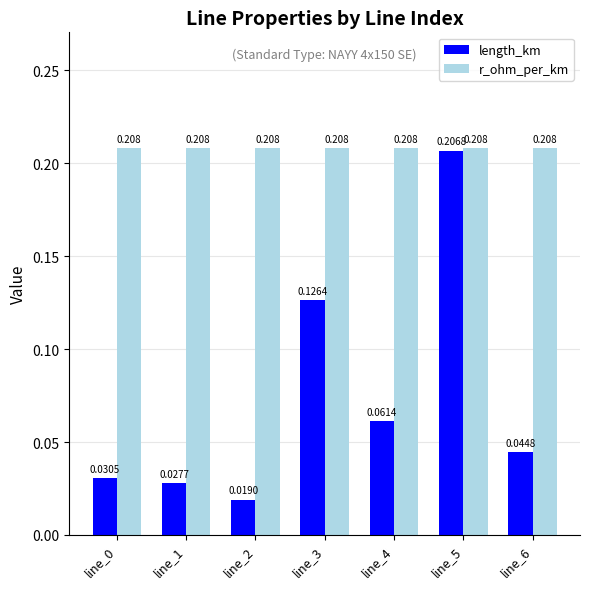

Which label corresponds to the smallest value in the chart?

line_2